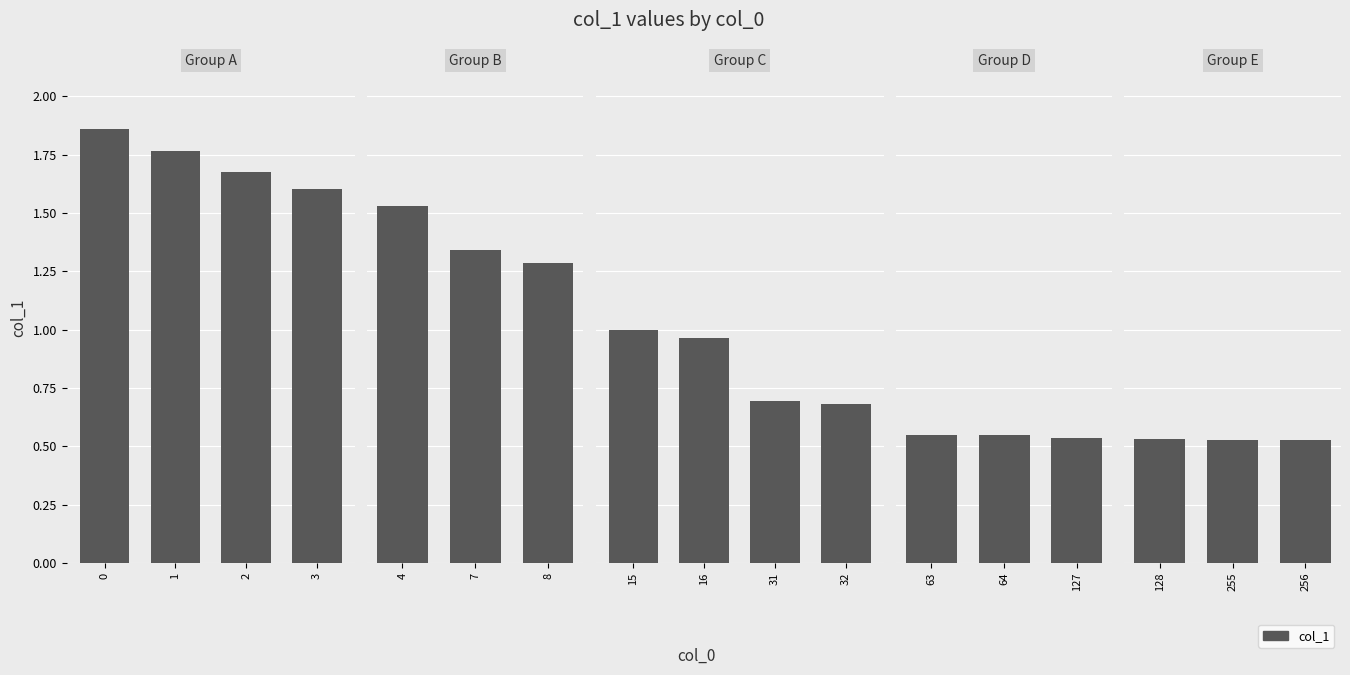

Reading right to left, extract all data points from this chart.

256=0.5	255=0.5	128=0.5	127=0.5	64=0.6	63=0.5	32=0.7	31=0.7	16=1.0	15=1.0	8=1.3	7=1.3	4=1.5	3=1.6	2=1.7	1=1.8	0=1.9